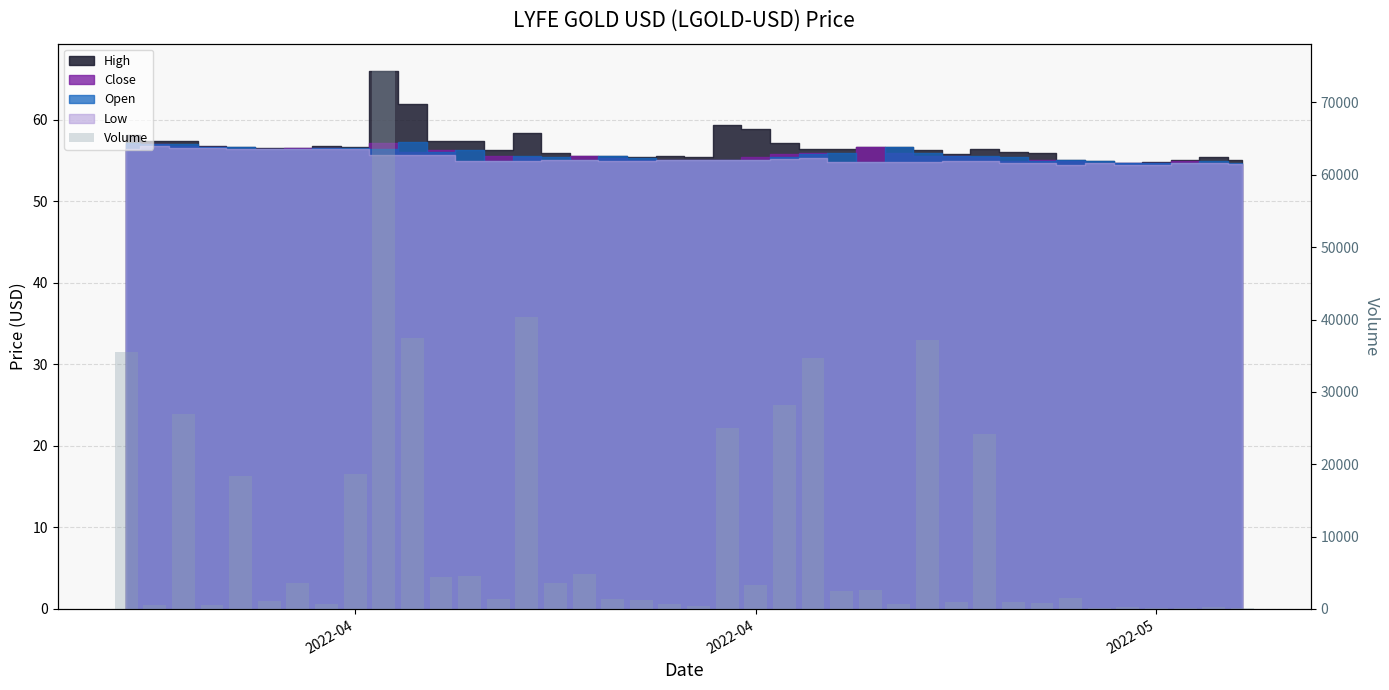

What is the greatest value displayed?

74405